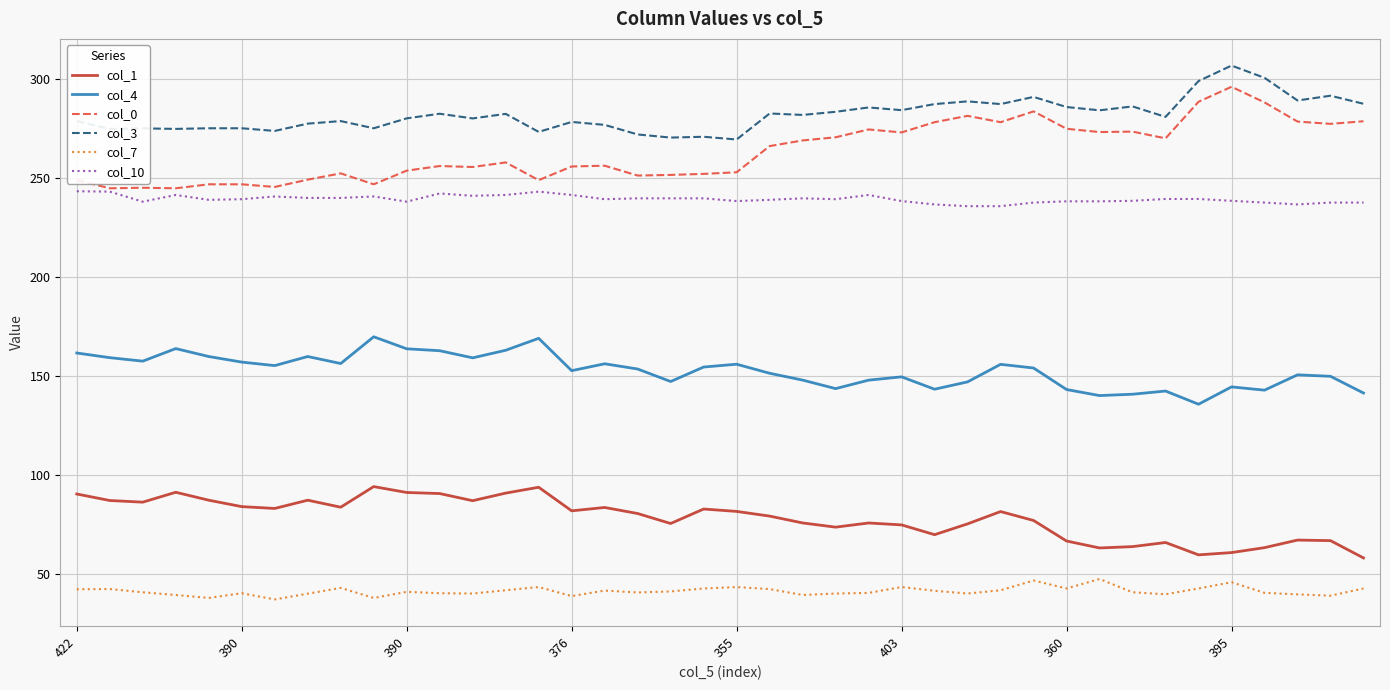

Which series has the largest total across all categories?

col_3